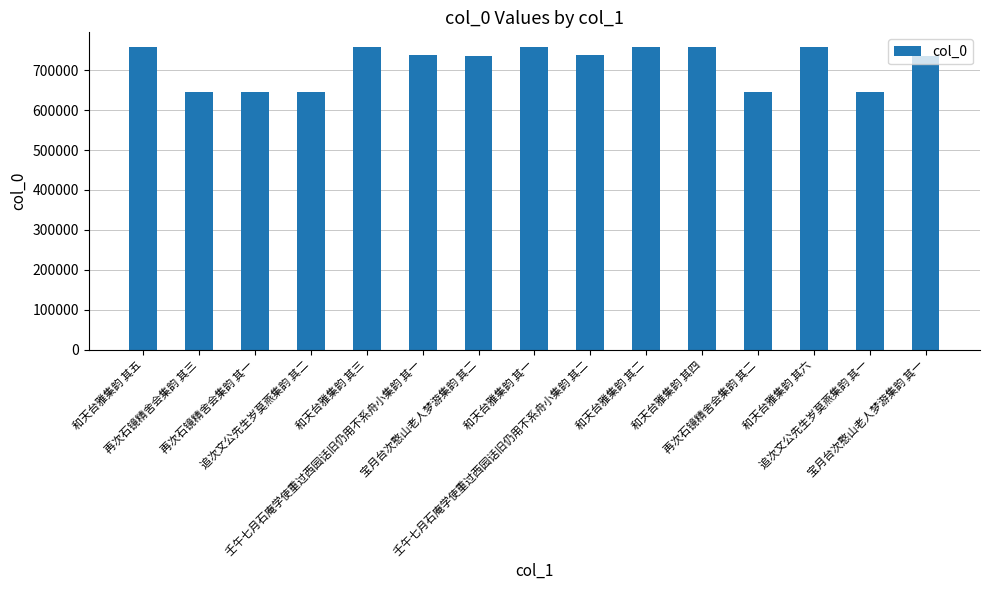

What is the value of the 7th bar from the left?

734333